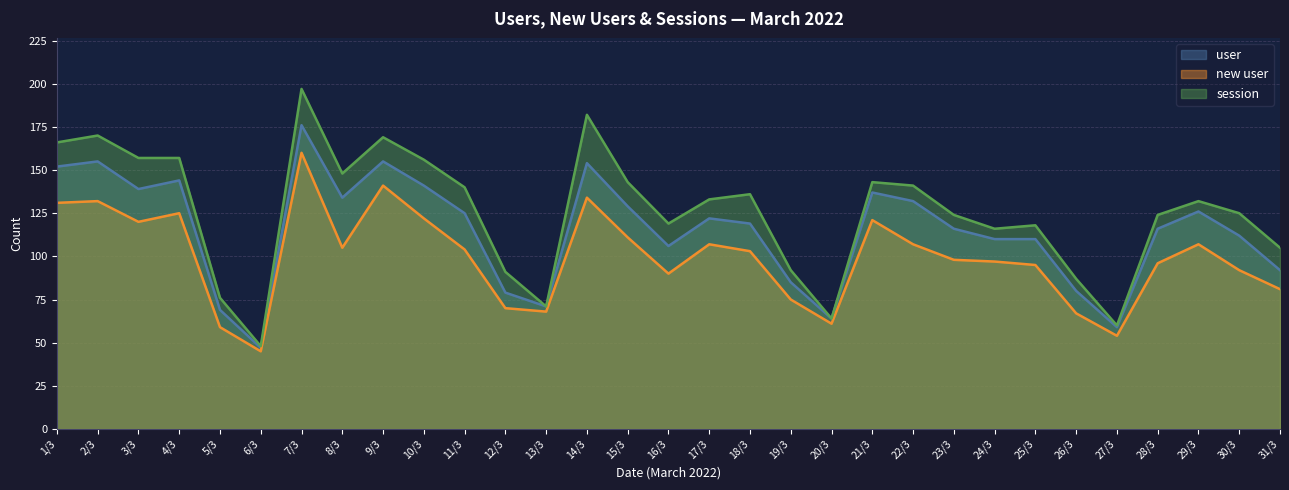

What is the spread (max minus min) of values at 8/3?

43